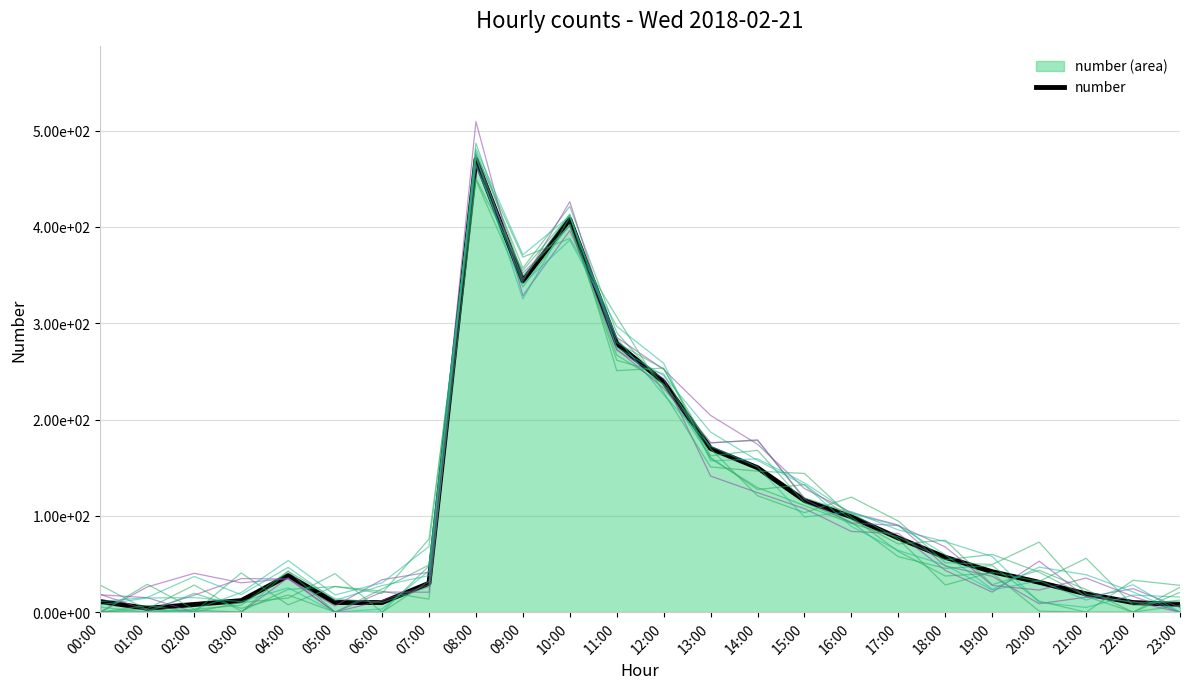

Reading left to right, transcribe all the data shown in this chart.

00:00=11	01:00=4	02:00=8	03:00=12	04:00=38	05:00=10	06:00=10	07:00=30	08:00=470	09:00=344	10:00=408	11:00=279	12:00=239	13:00=170	14:00=150	15:00=116	16:00=99	17:00=77	18:00=57	19:00=42	20:00=31	21:00=19	22:00=10	23:00=8